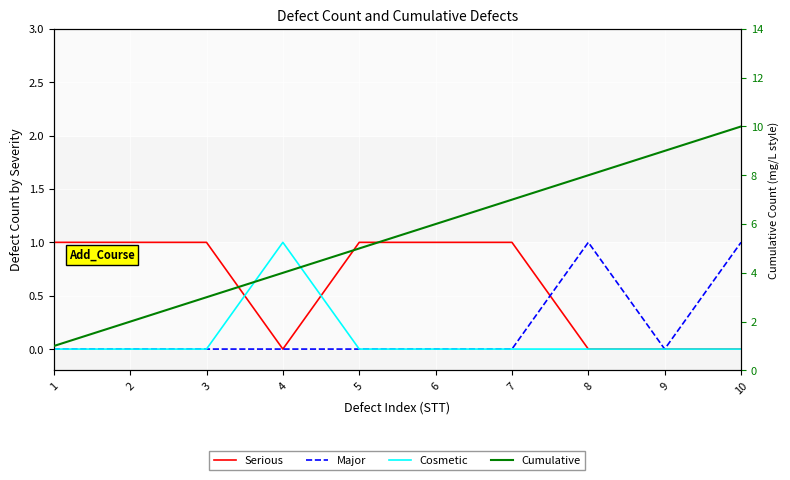

What is the difference between the highest and lowest values at 5?

5